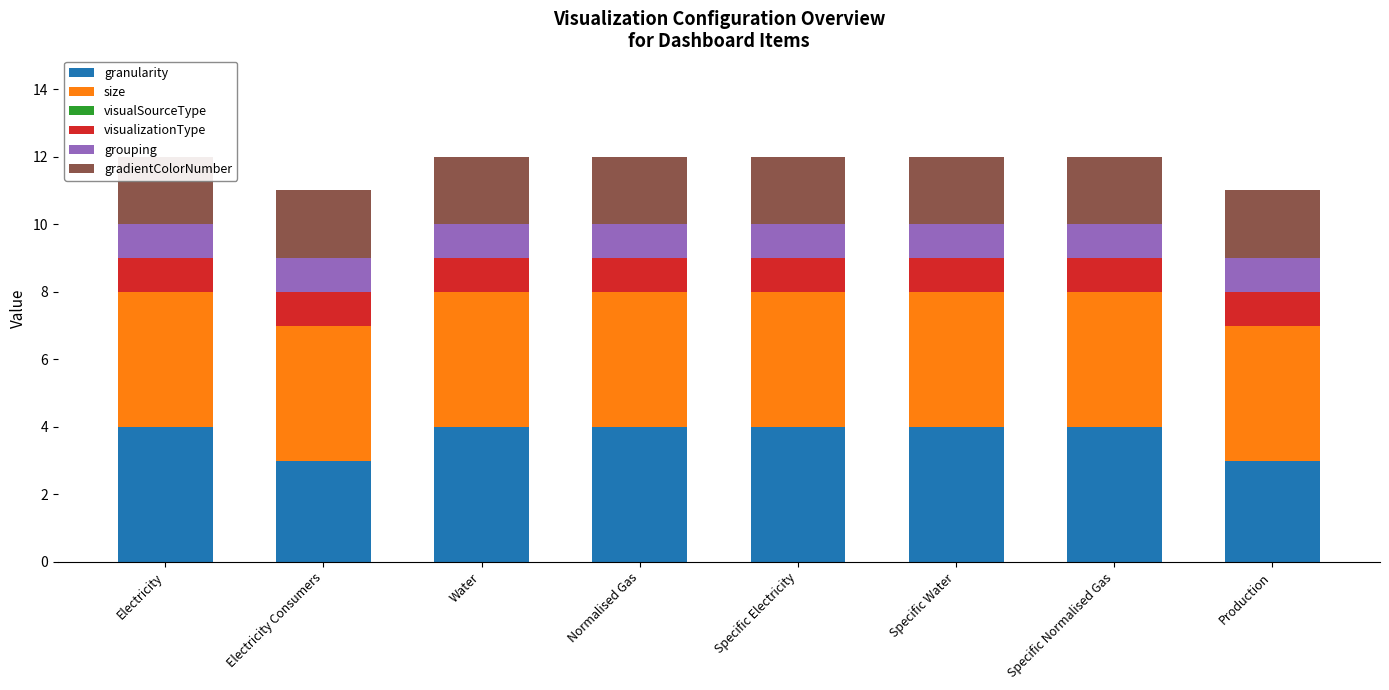

What is the label of the 8th bar from the left?

Production